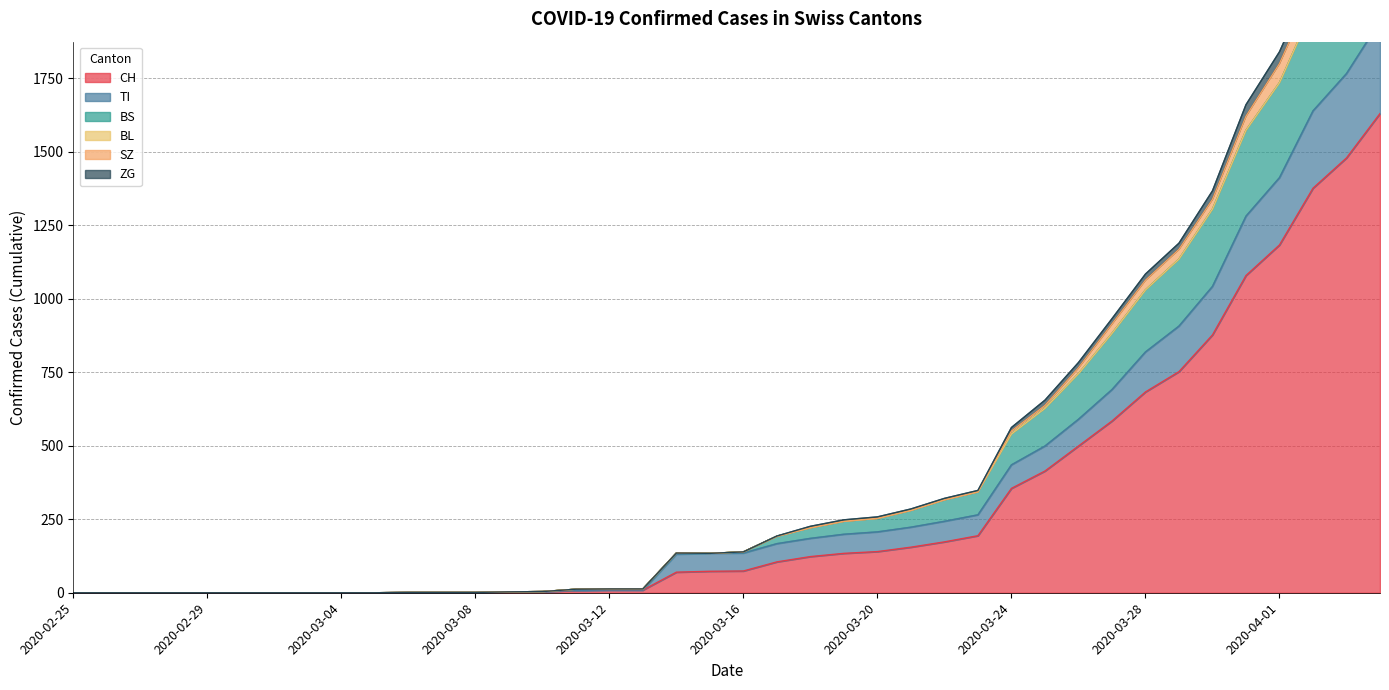

What value does the ZG series have at 2020-03-17, to the nearest 100?

200